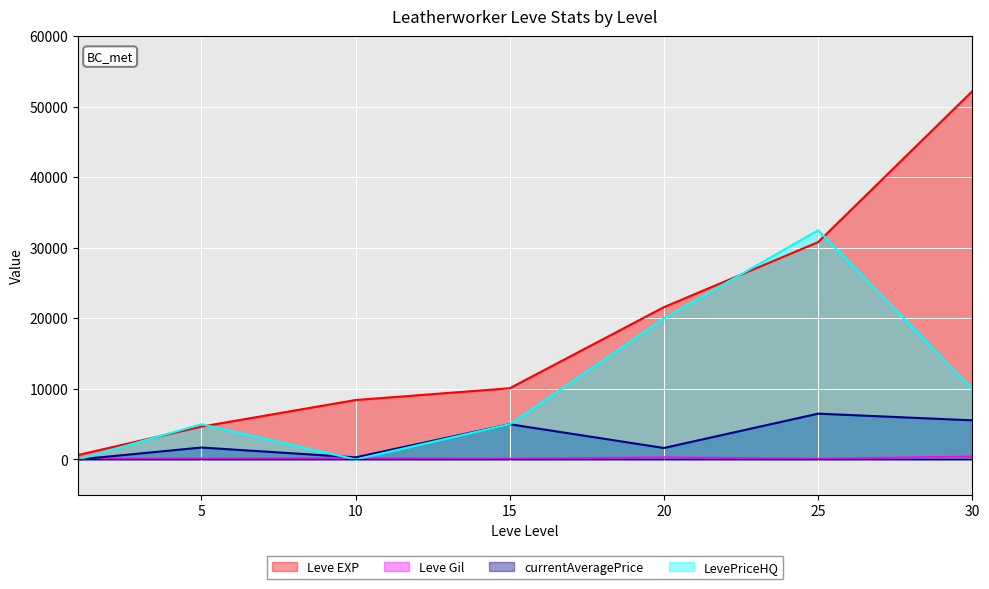

Between 5 and 30, which series saw the biggest shift?

Leve EXP